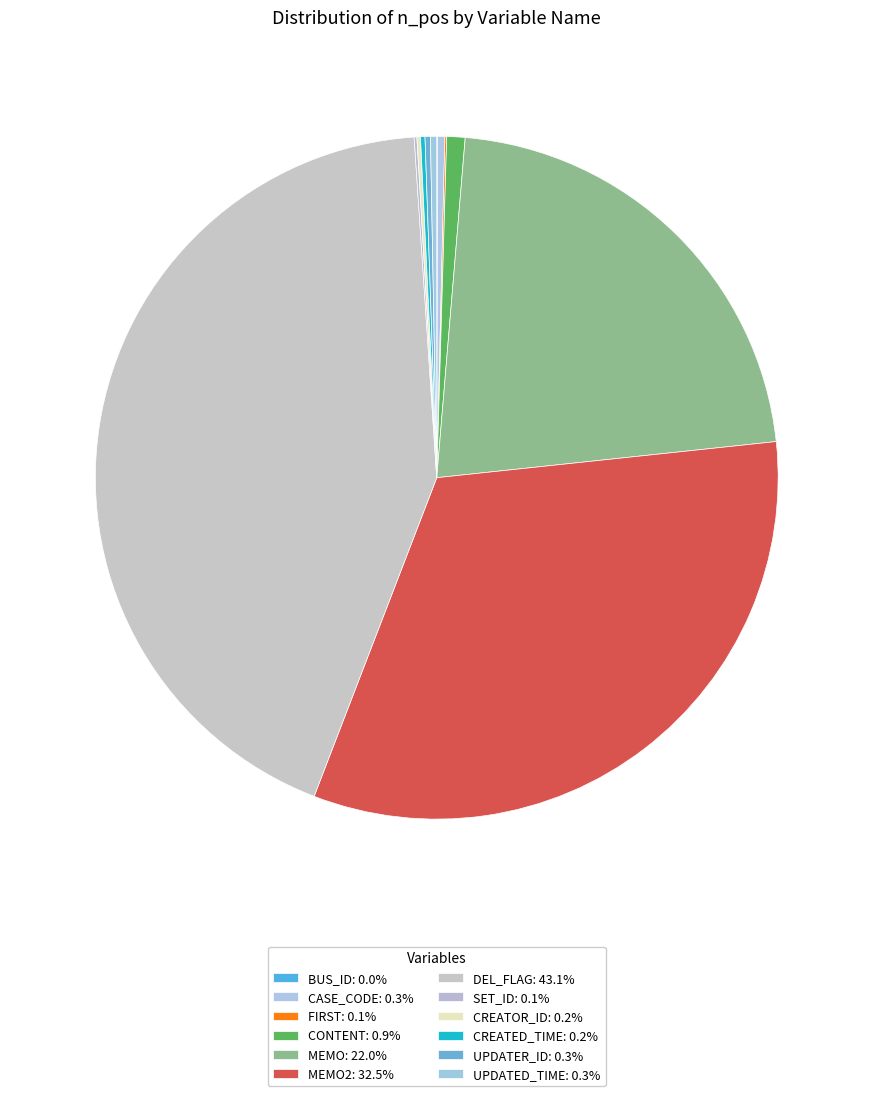

To the nearest percent, what is the average slice percentage?

8%